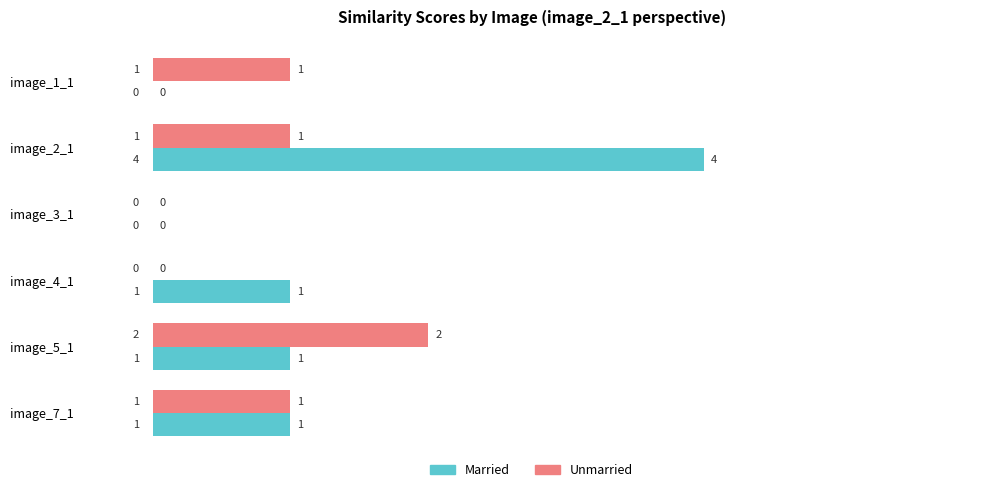

Is it true that Married equals 2 at image_5_1?

False